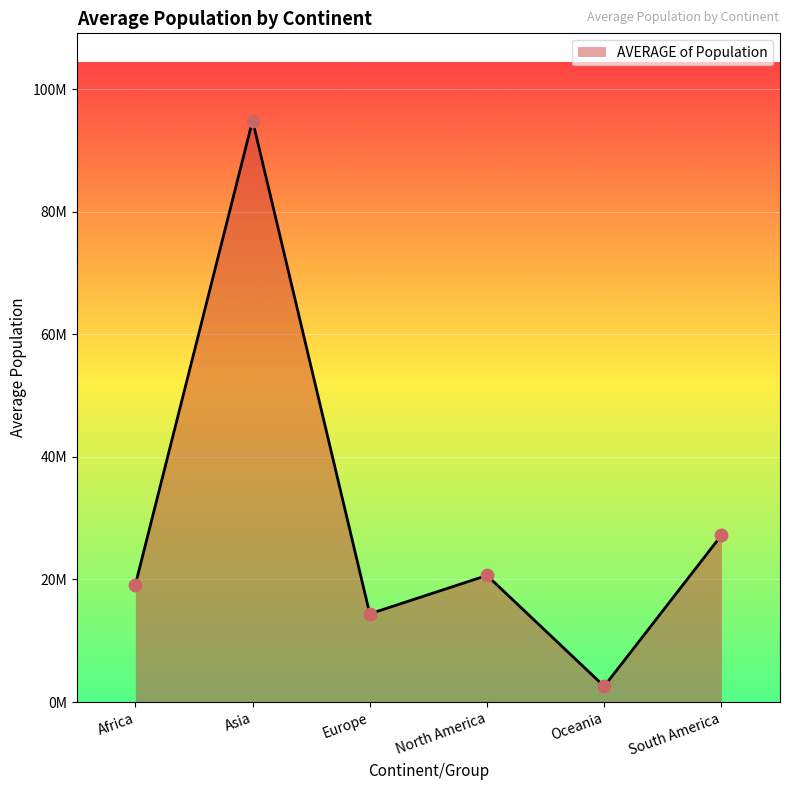

Between Africa and Europe, which is larger?

Africa